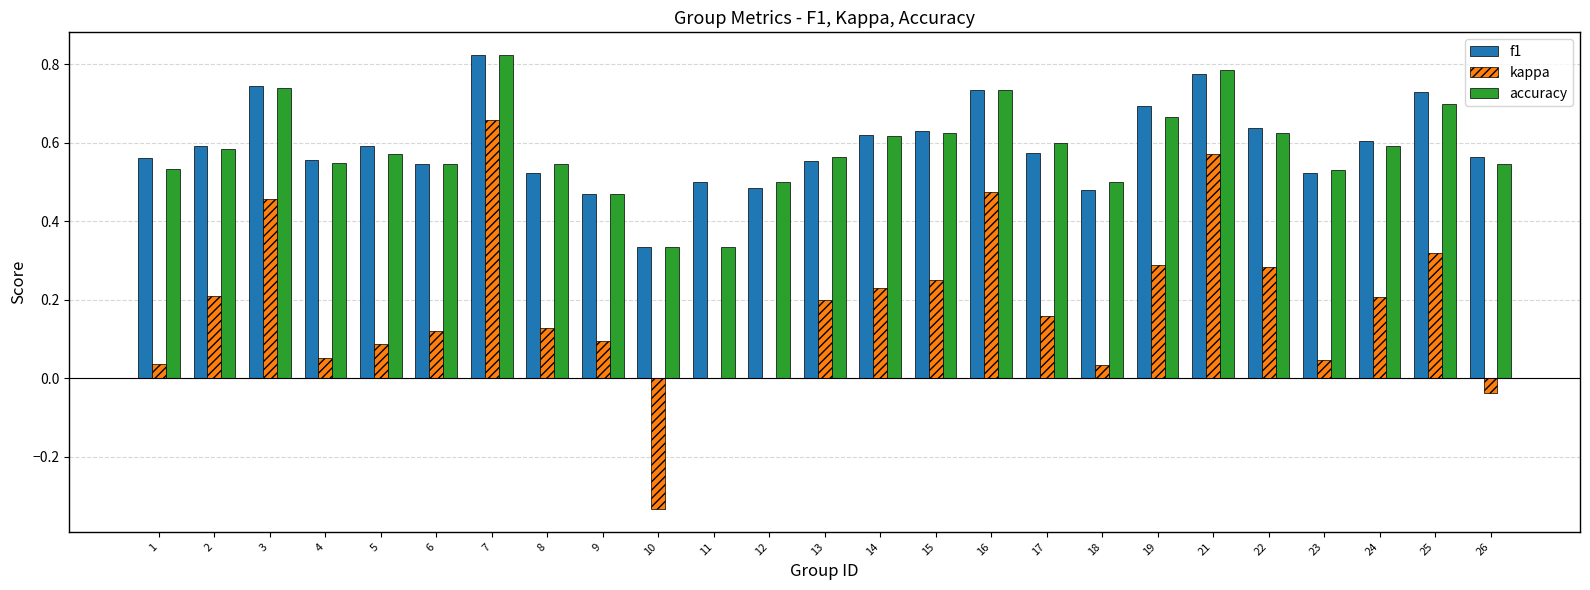

The value of kappa at 21 is 1.0. True or false?

False